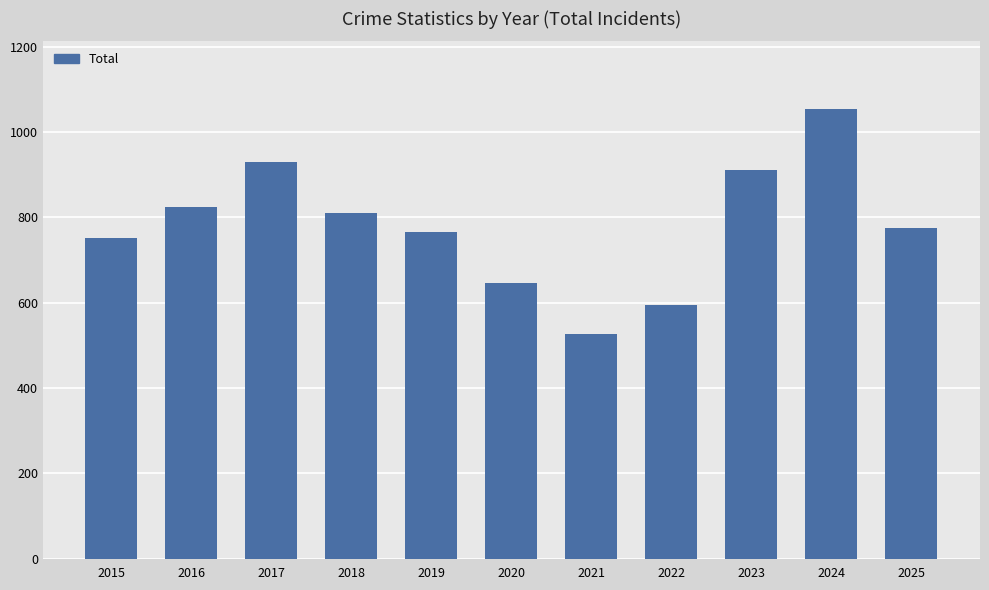

Which has a higher value, 2016 or 2025?

2016